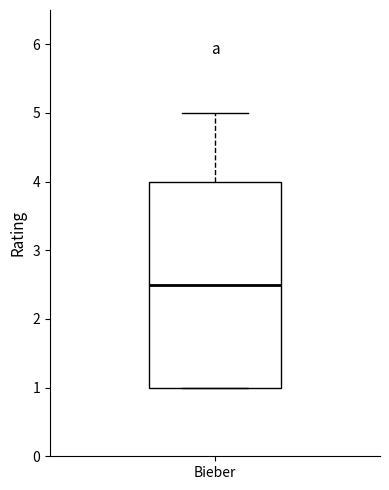

Transcribe this box plot: give where the median line is, the range the box spans, and where the two whiskers end, as read against the y-axis. The values are not printed on the chart, so give them approximately, as read against the axis.

median 2.5, box 1.0 to 4.0, whiskers 1.0 to 5.0